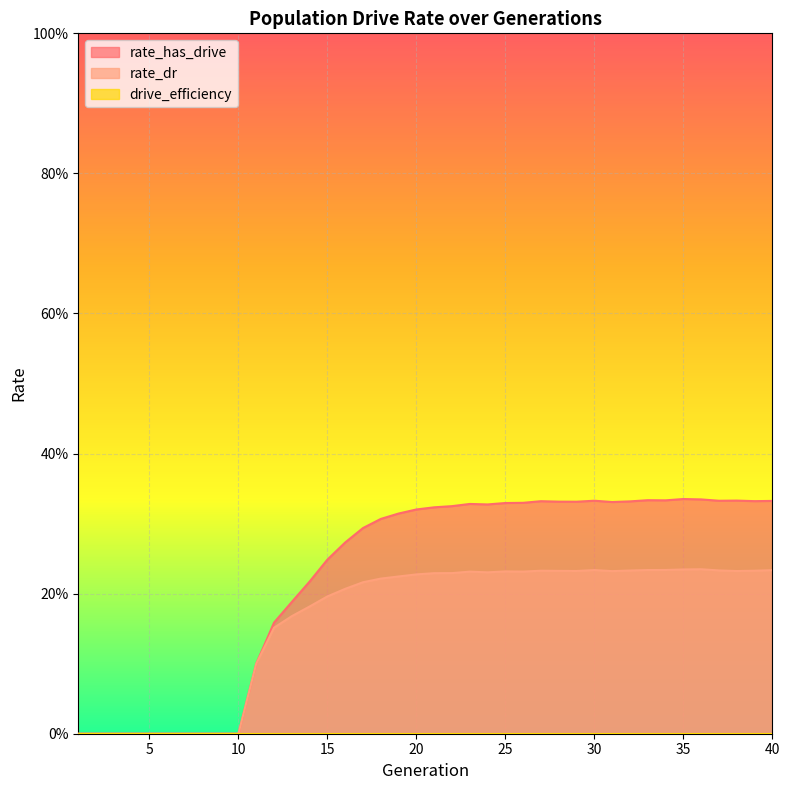

True or false: rate_has_drive and rate_dr cross at least once.

False